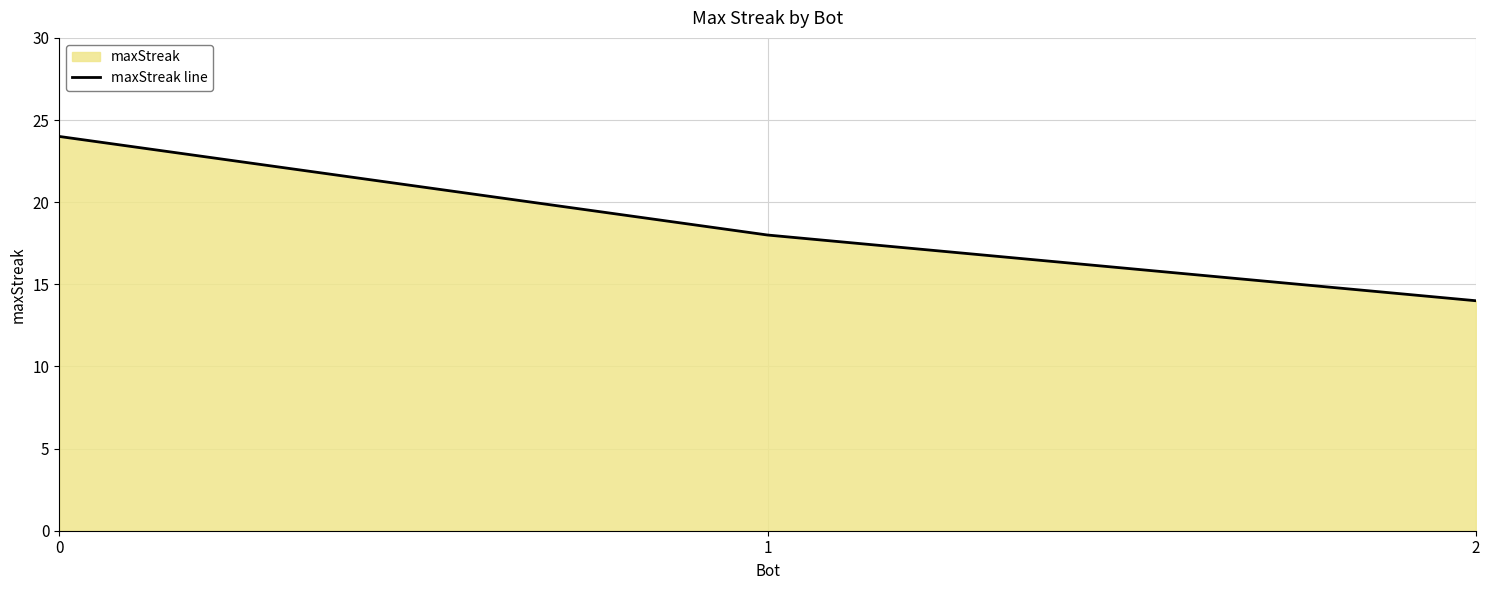

List the labels in order of value, smallest first.

2, 1, 0